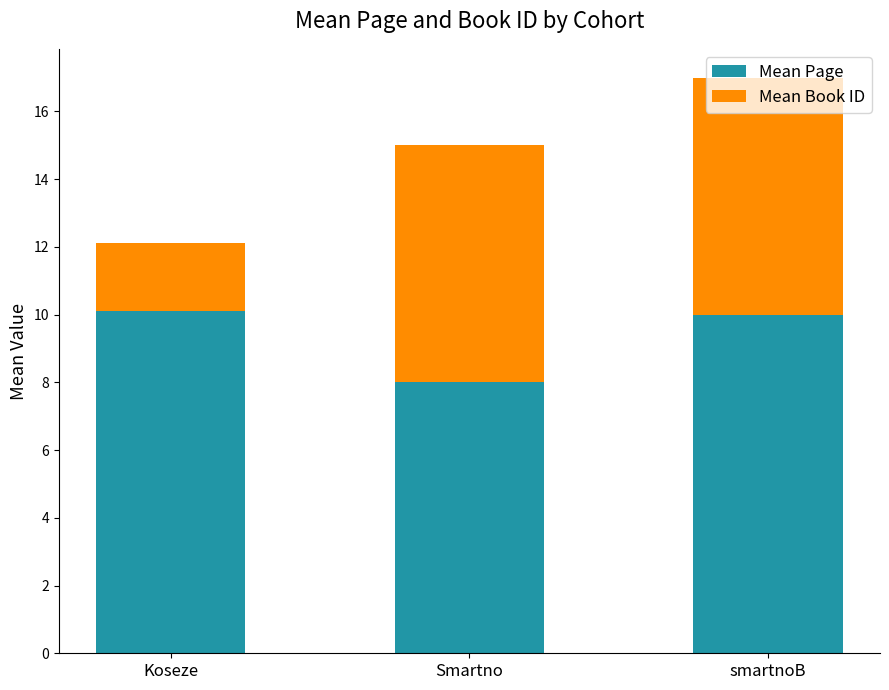

What is the average value of the Mean Page series?

9.4